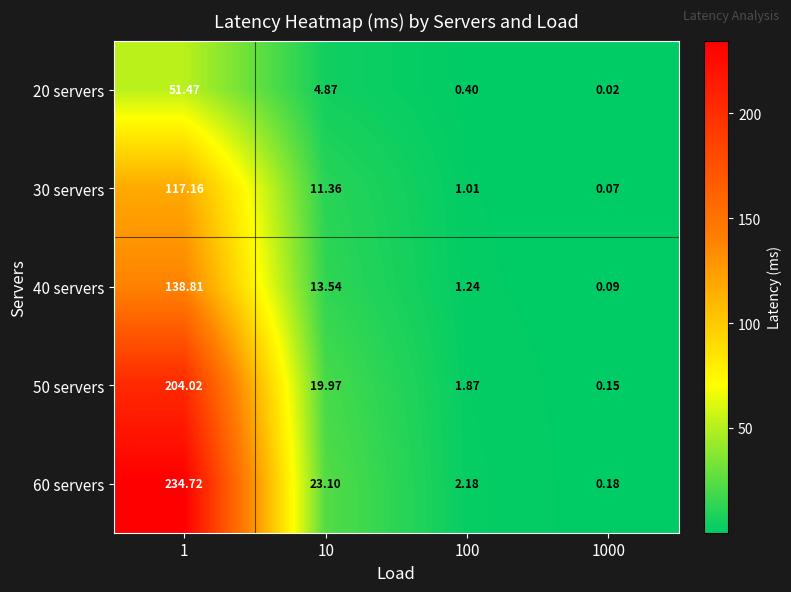

Is the value of 50 servers at 100 greater than the value of 30 servers at 1000?

Yes